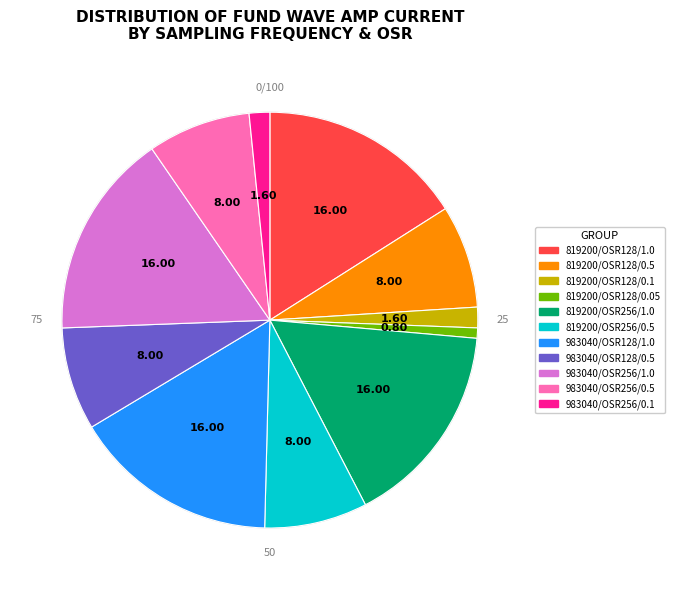

Is there any slice that represents more than half of the pie?

No